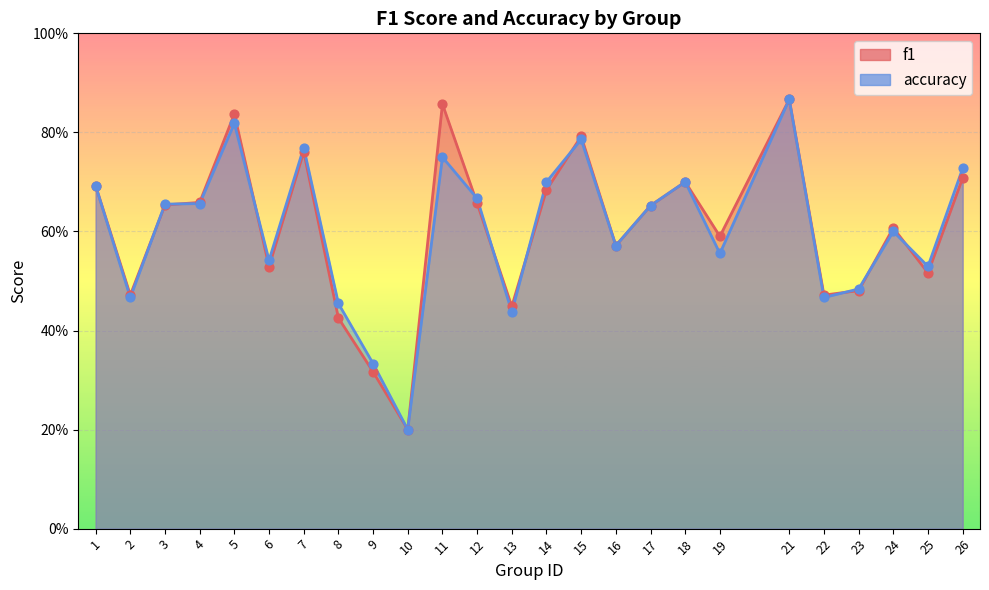

Which series contains the lowest Y value?

f1